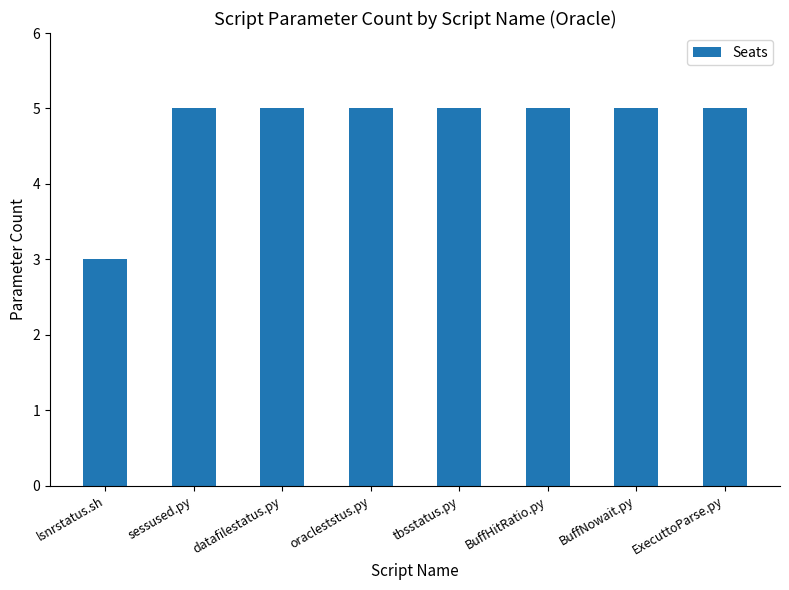

What is the label of the 2nd bar from the left?

sessused.py